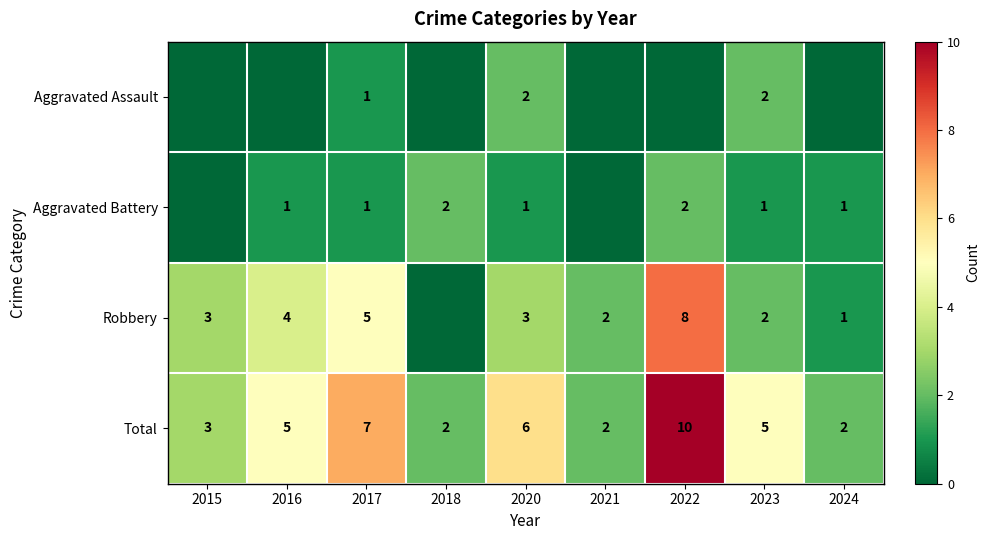

The Total series shows 1 at 2020. True or false?

False